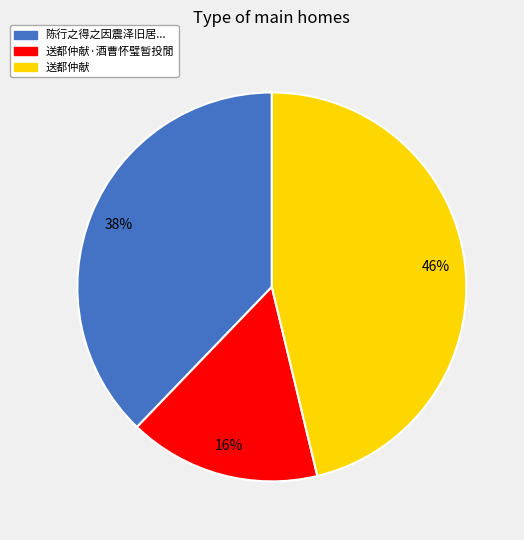

Is there any slice that represents more than half of the pie?

No